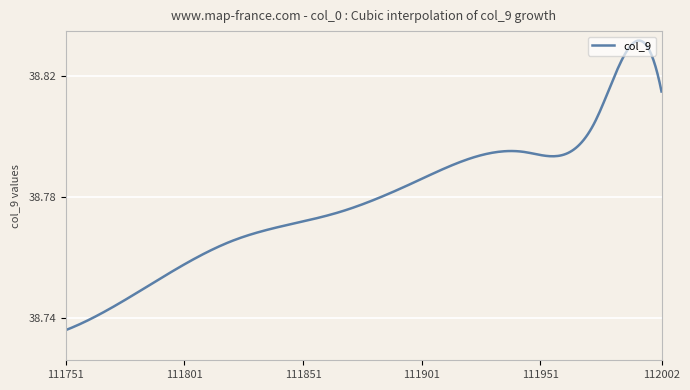

What is the value of the 9th point from the left?

38.8